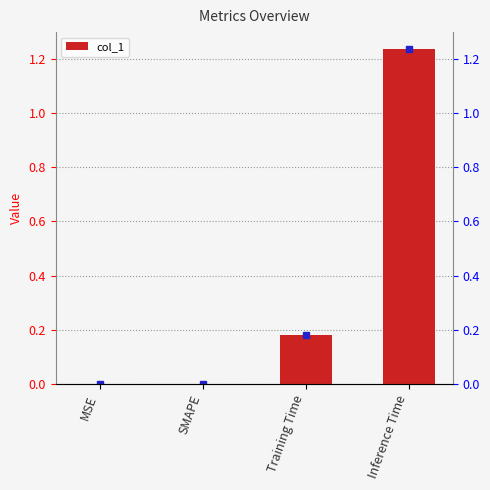

What position from the left is Inference Time?

4